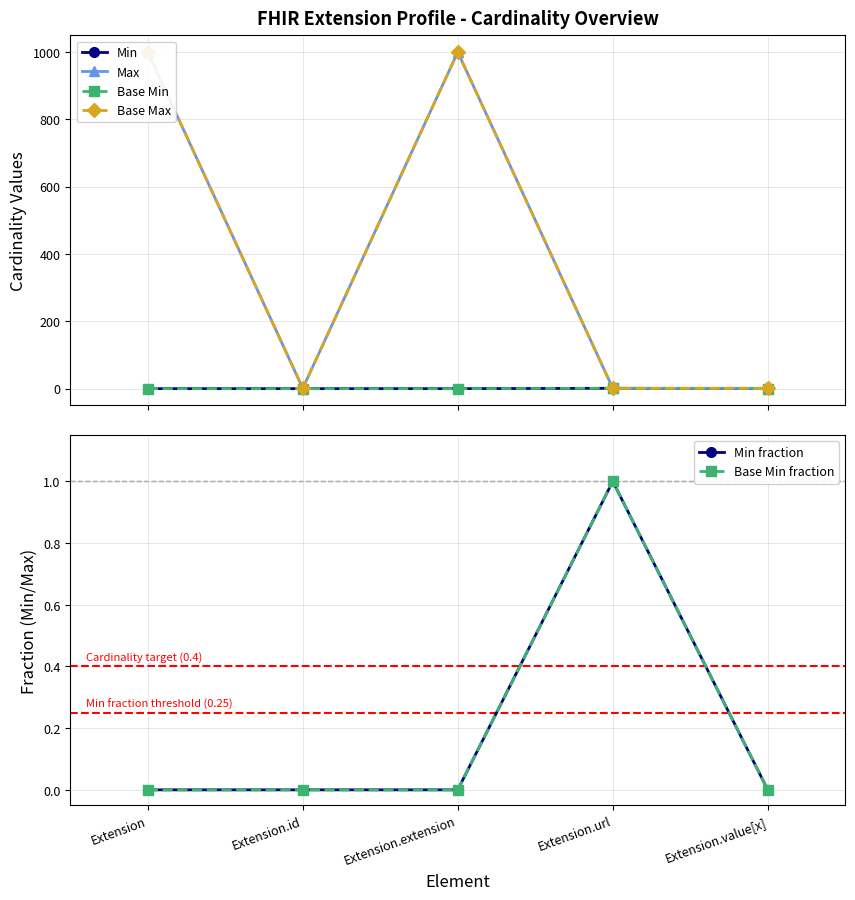

Where is the first local maximum for Base Min?

Extension.url